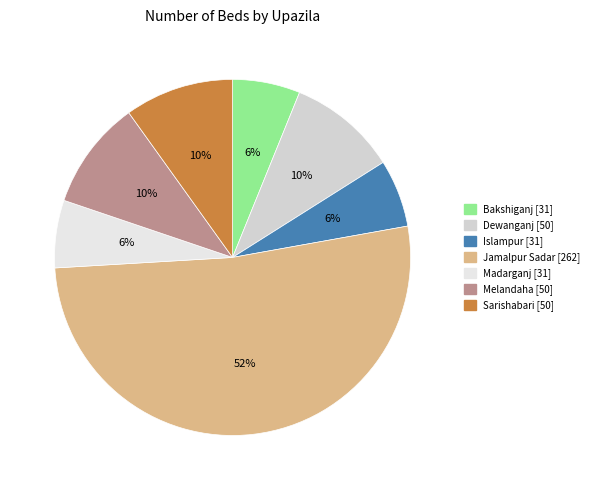

What is the ratio of the value at Bakshiganj to the value at Islampur?

1.0